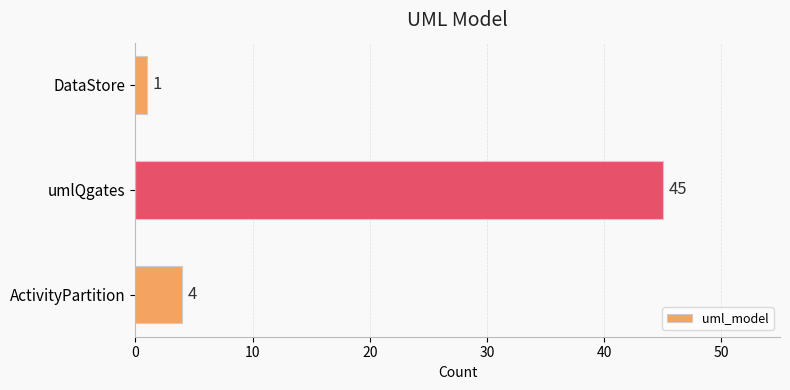

What is the maximum value shown in the chart?

45